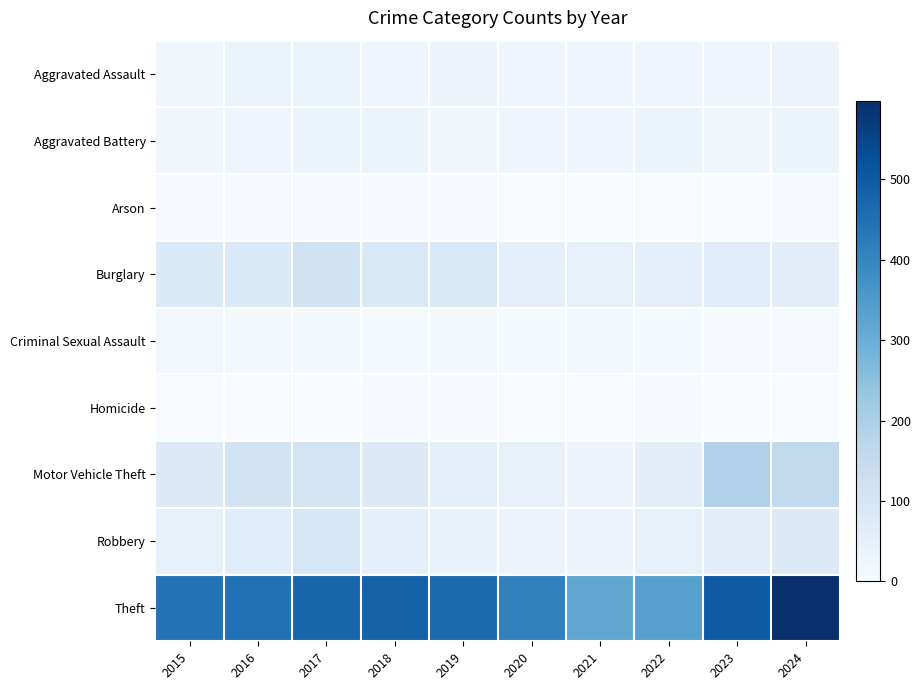

At how many categories does at least one series exceed 358?

8